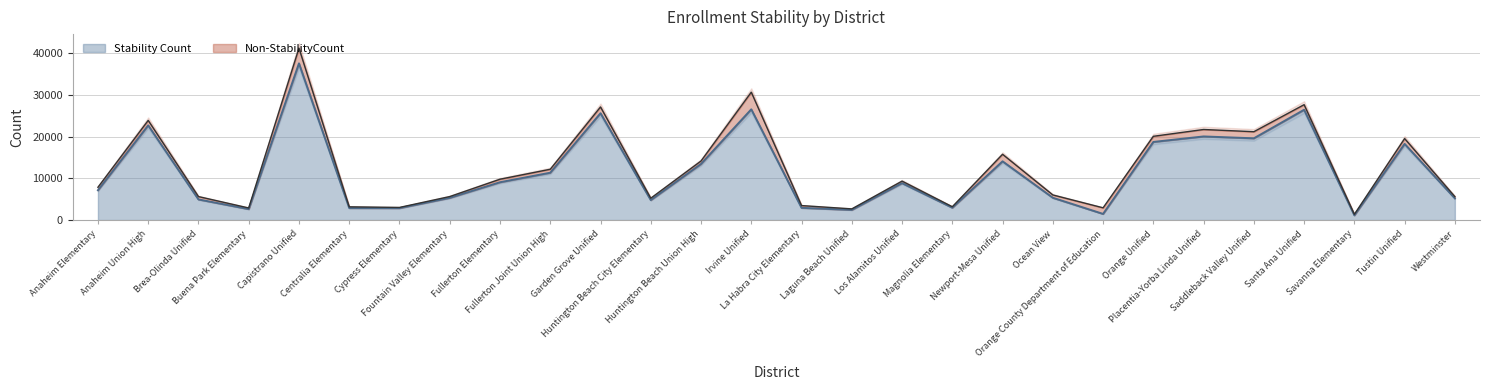

True or false: the data shows 2874 at Centralia Elementary.

True